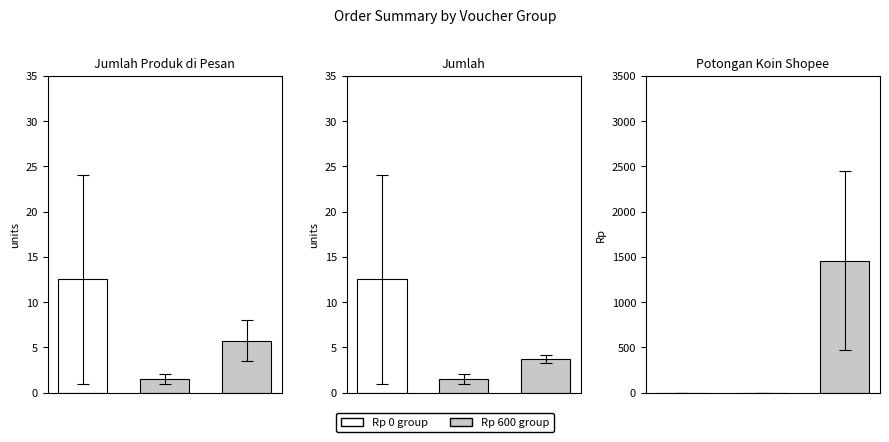

List the series in order of their peak value, lowest first.

Jumlah Produk di Pesan, Jumlah, Potongan Koin Shopee